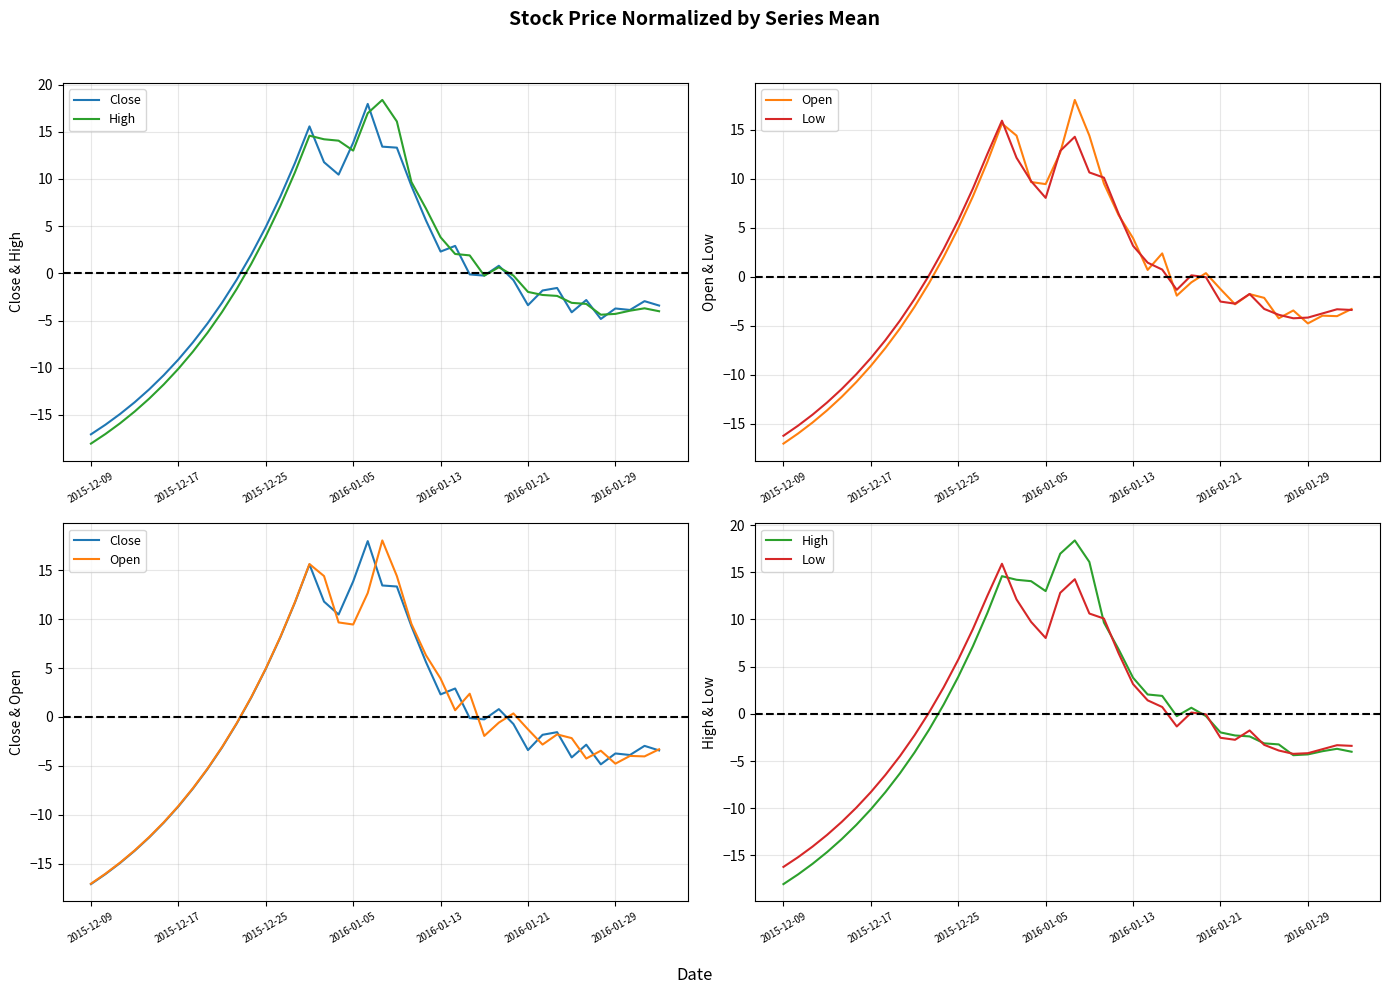

The value of Low at 32 is -1.8. True or false?

True